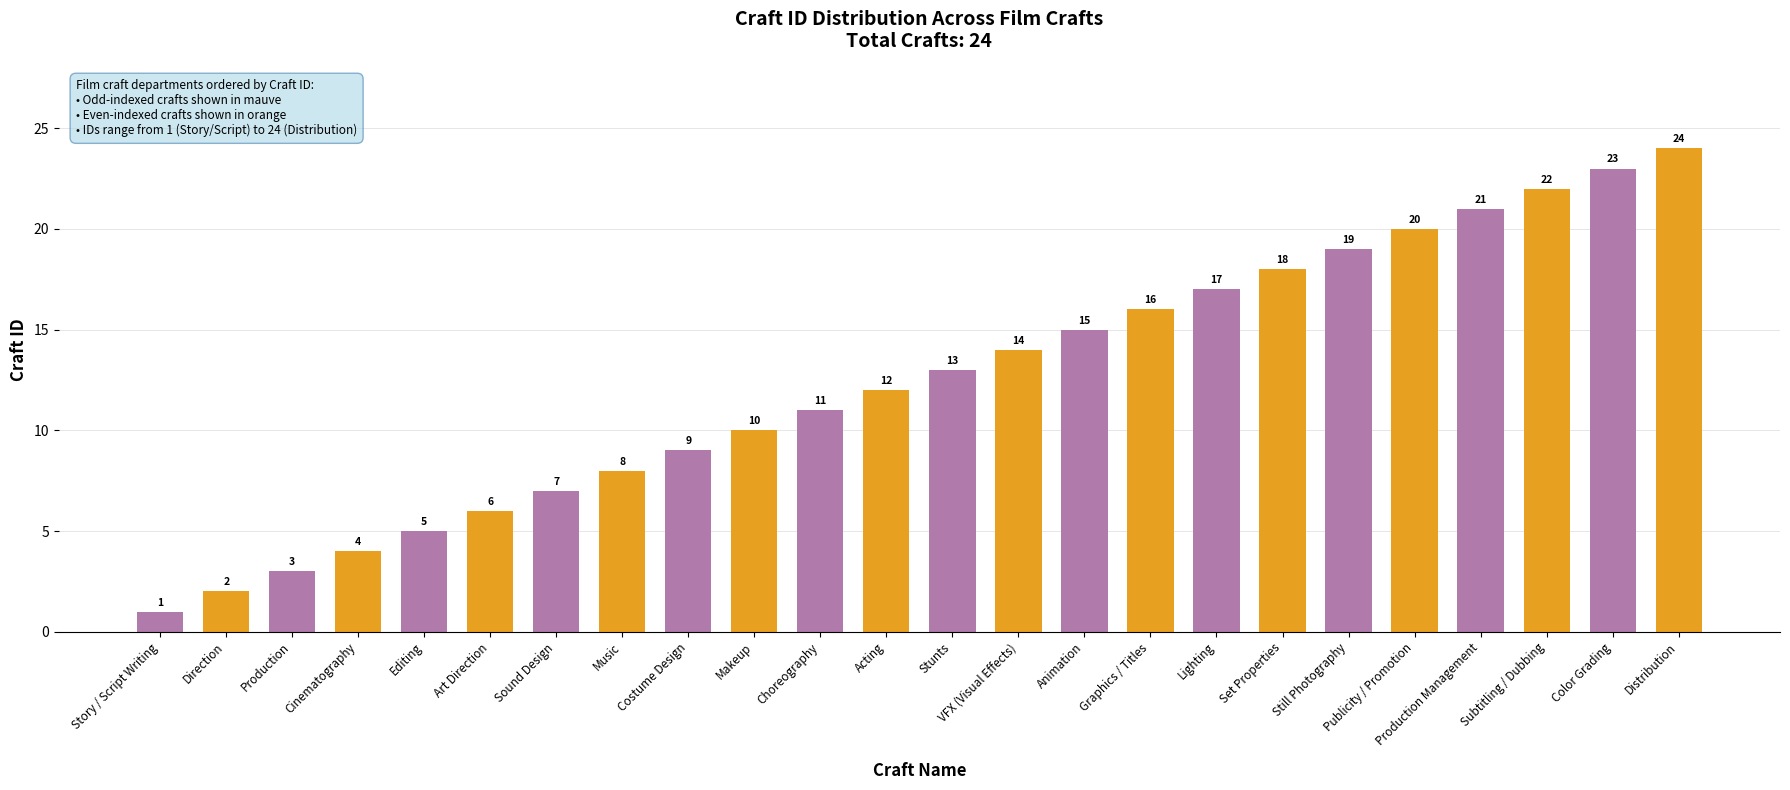

What is the difference between the maximum and minimum values?

23